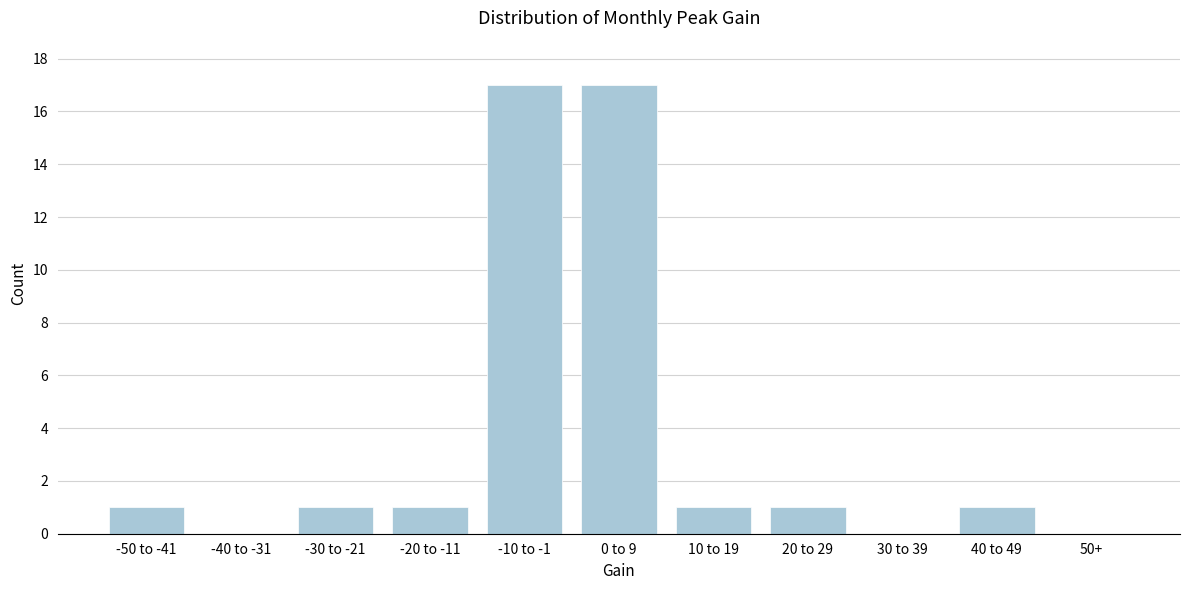

Reading left to right, what are all the values shown in this chart?

-50 to -41=1	-40 to -31=0	-30 to -21=1	-20 to -11=1	-10 to -1=17	0 to 9=17	10 to 19=1	20 to 29=1	30 to 39=0	40 to 49=1	50+=0